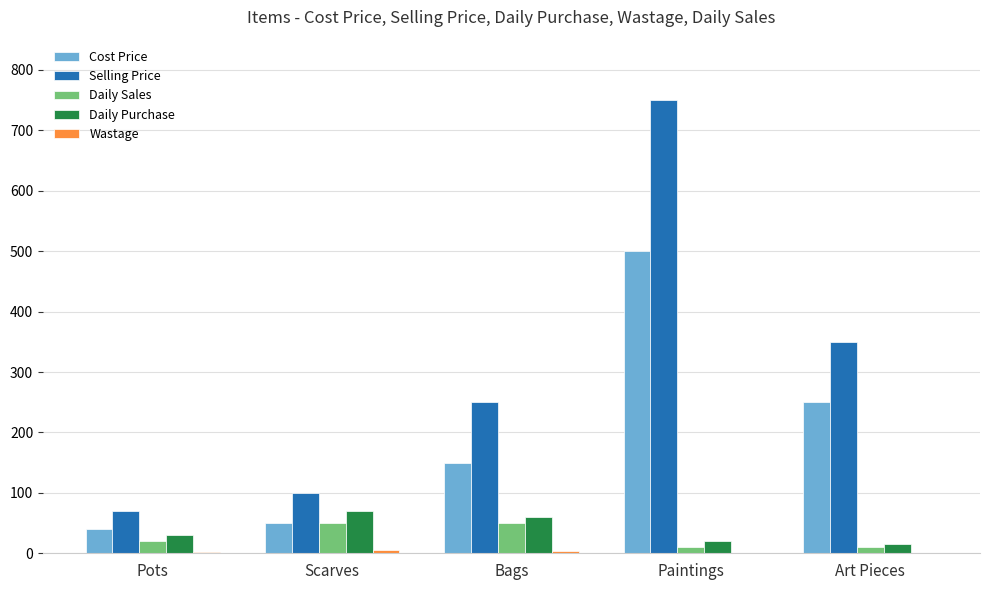

Which series has the largest range (max minus min)?

Selling Price